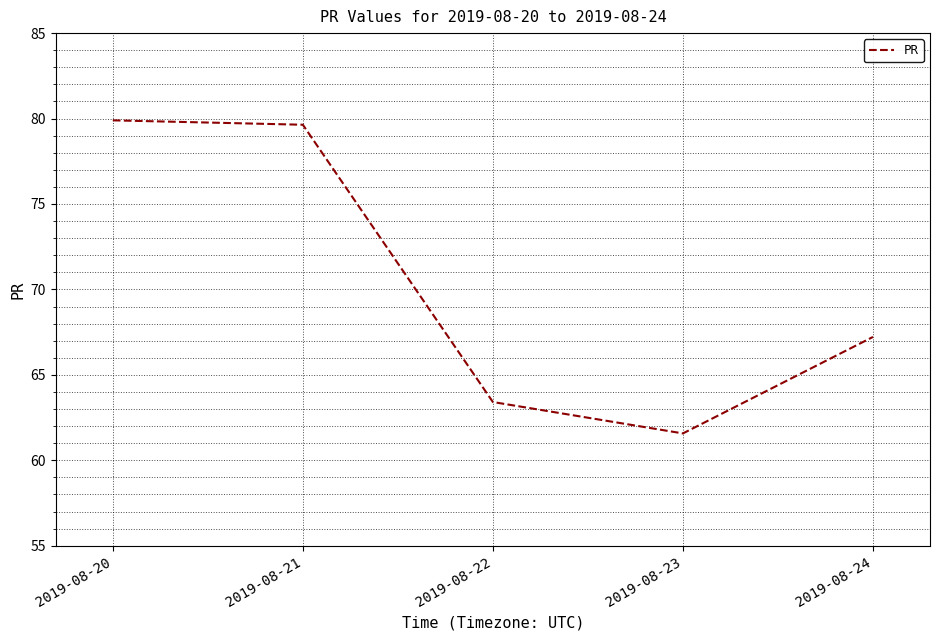

How many interior local valleys (lower than both neighbors) does the data have?

1